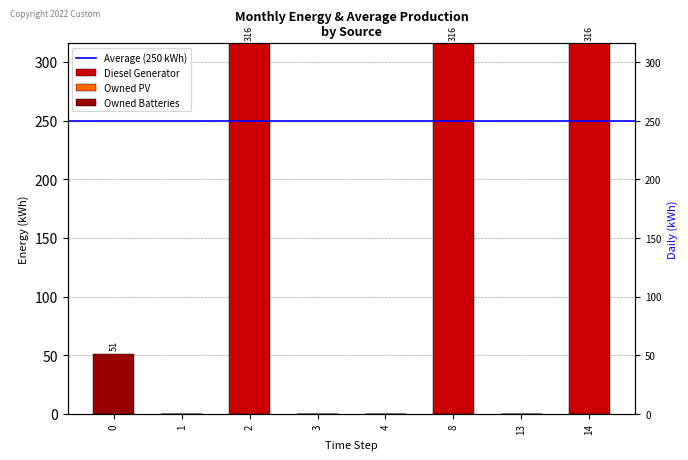

What is the highest value of the Diesel Generator series?

316